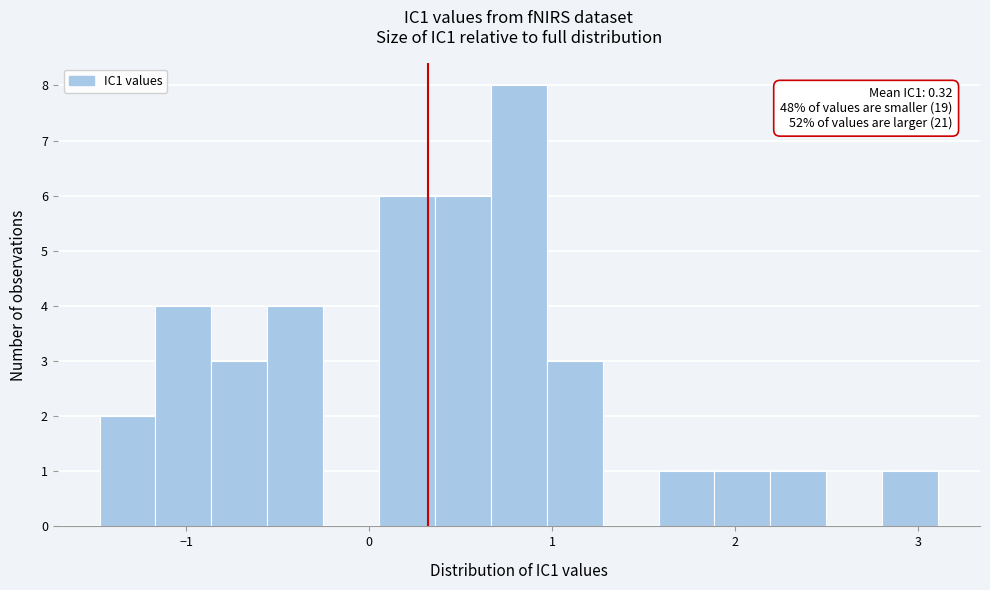

Around what value on the x-axis is the tallest bar? Give the approximate position of its centre, as read against the axis.

0.8